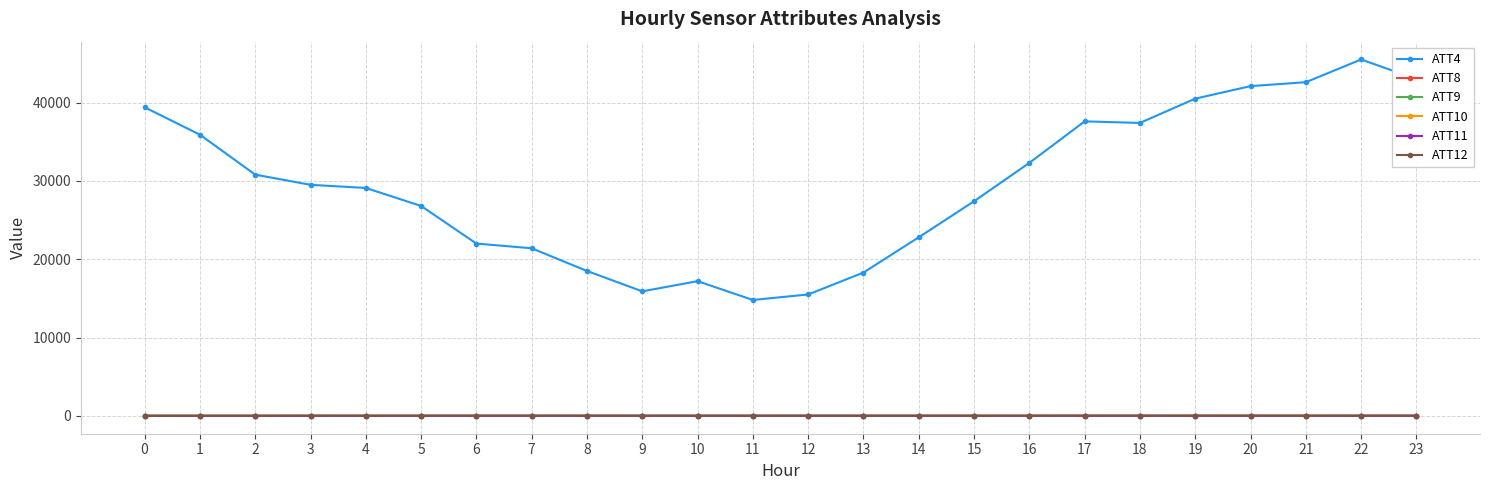

True or false: ATT9 has more than 0 points higher than both neighbors.

True